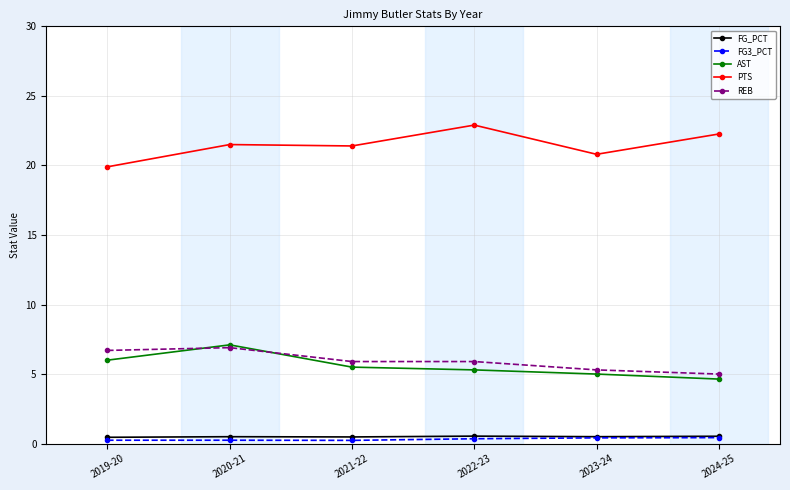

What is the maximum value shown in the chart?

22.9